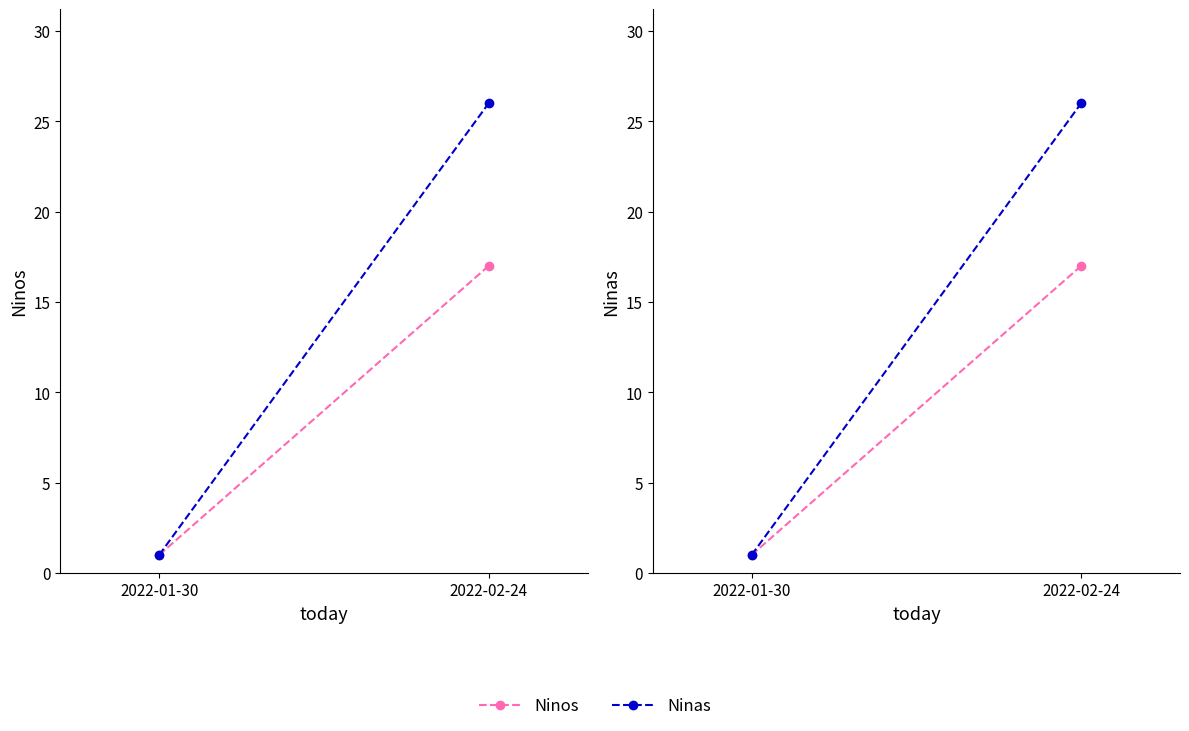

List the series in order of their overall mean, lowest first.

Ninos, Ninas